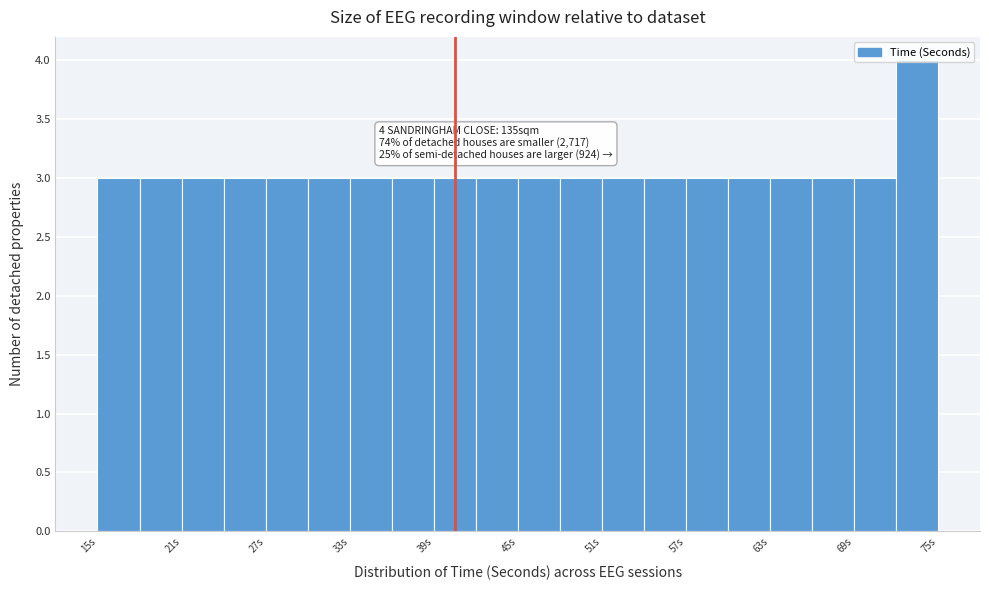

Around what value on the x-axis is the tallest bar? Give the approximate position of its centre, as read against the axis.

74